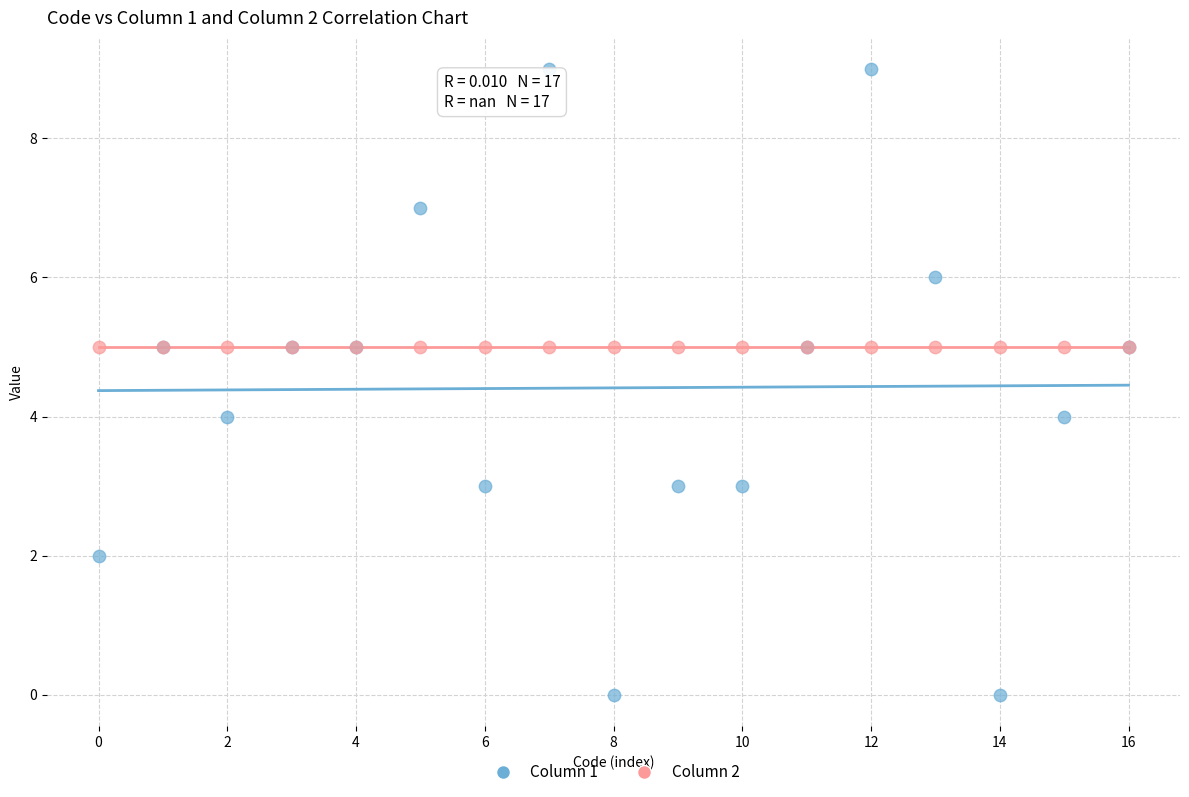

Which series reaches the maximum Y coordinate?

Column 1